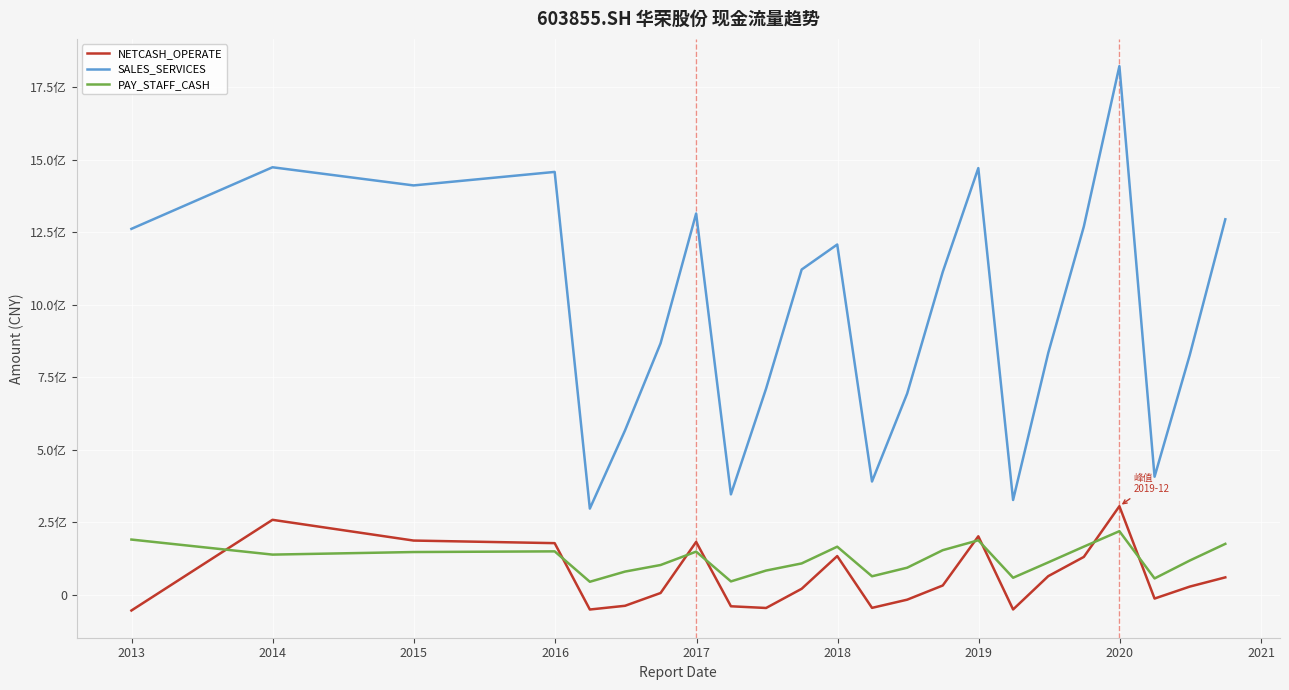

What is the sum of all PAY_STAFF_CASH values?

2799857429.0